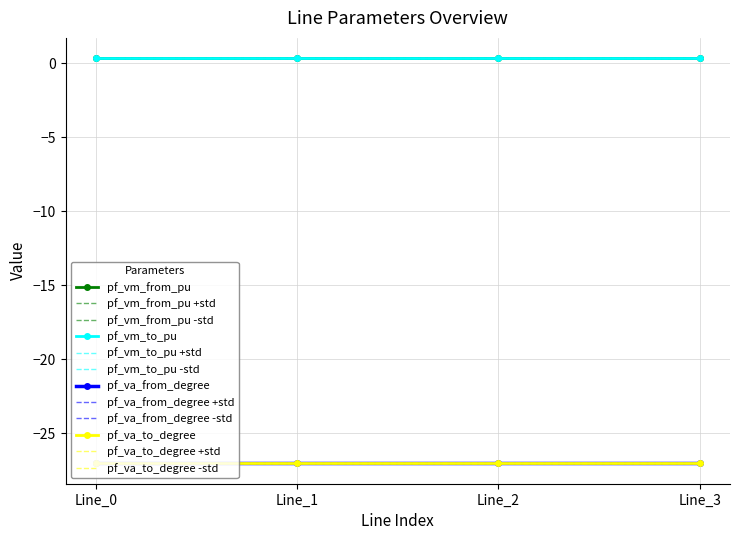

Which series has the largest range (max minus min)?

pf_va_from_degree